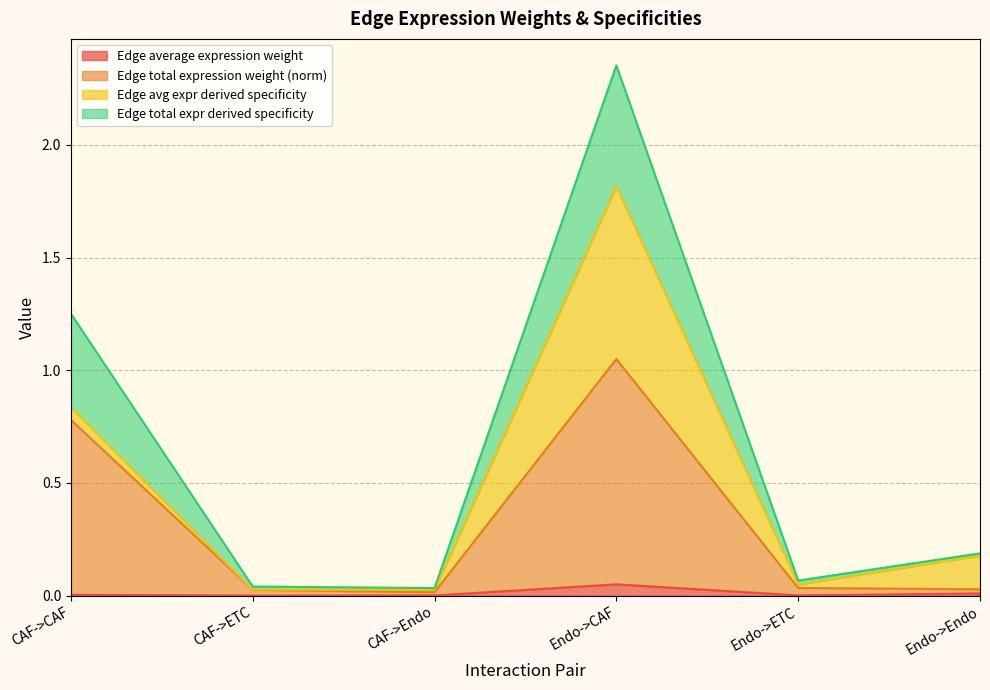

True or false: Edge average expression weight and Edge total expression weight cross at least once.

False